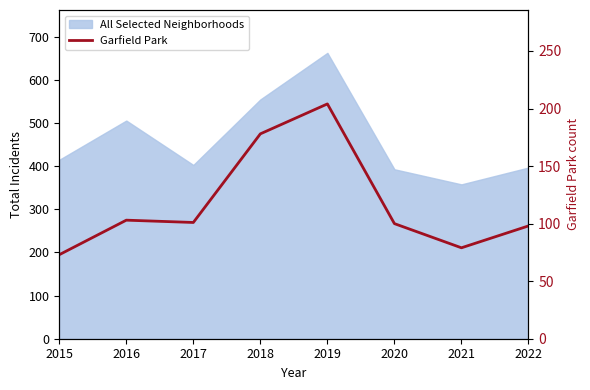

True or false: the data shows 204 at 2019.

True